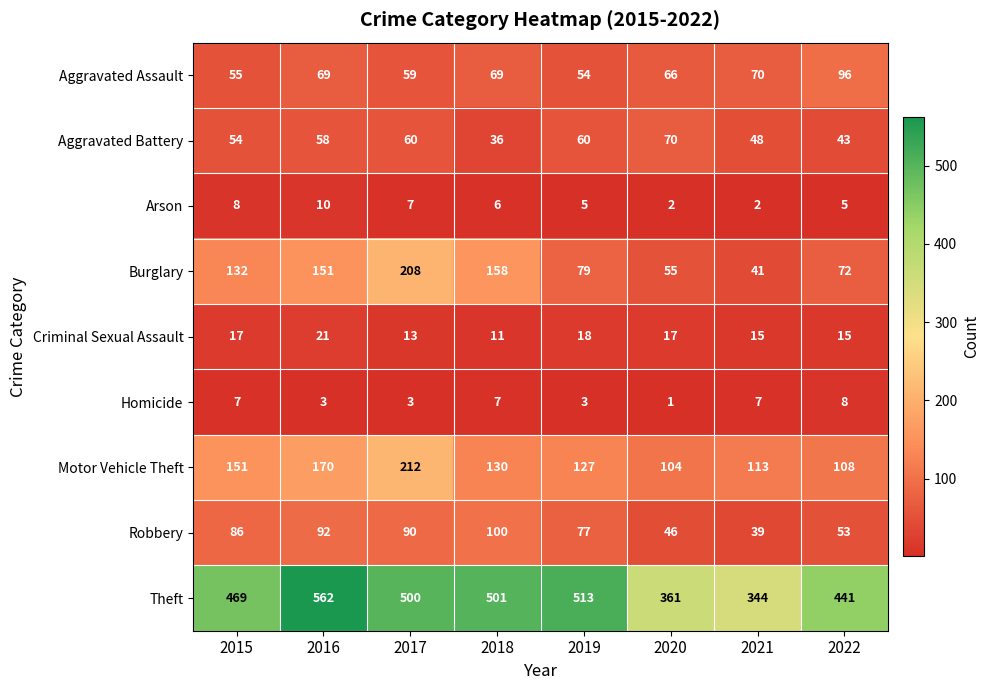

What value does the Criminal Sexual Assault series have at 2020?

17